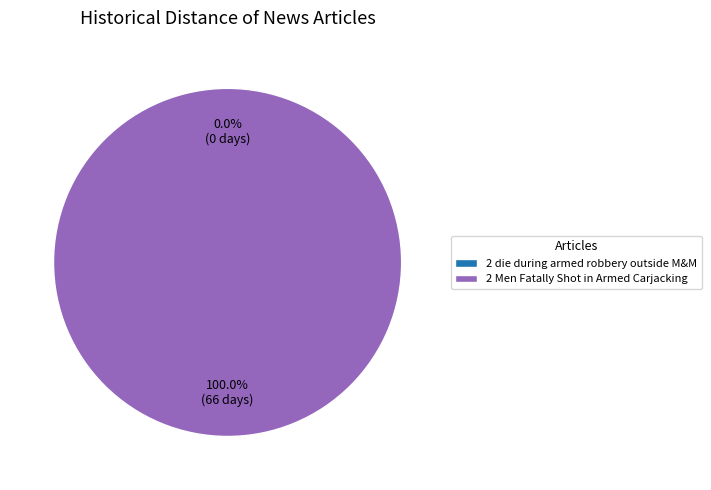

How many slices are in this pie chart?

2